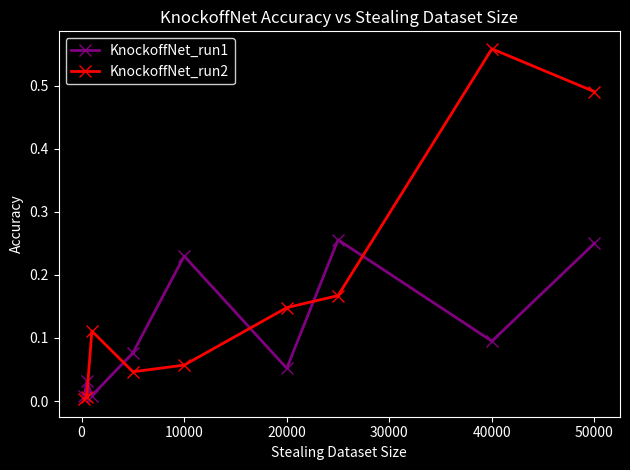

List the series in order of their peak value, highest first.

KnockoffNet_run2, KnockoffNet_run1